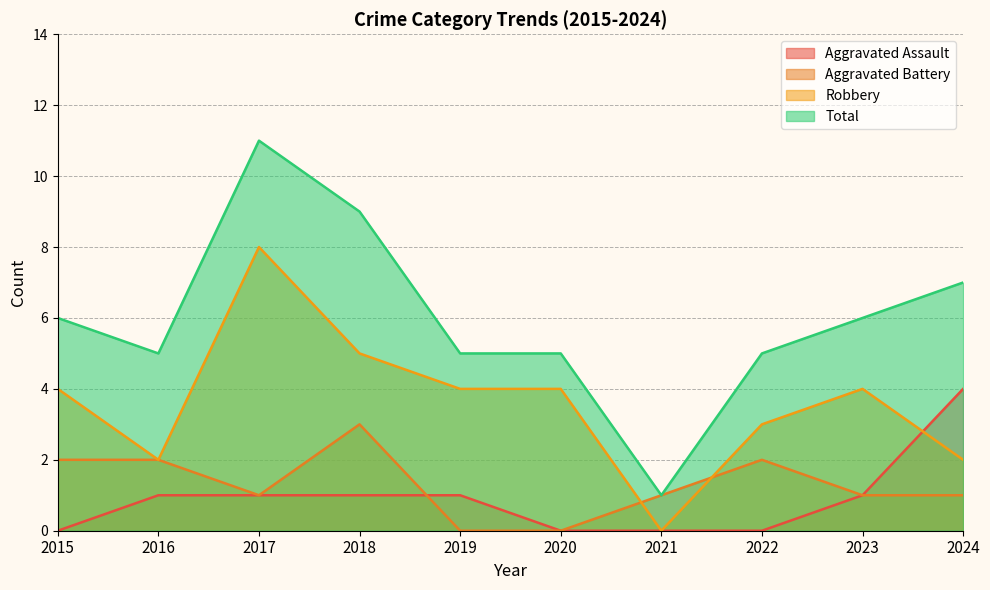

How many intersections are there between Aggravated Battery and Robbery?

2